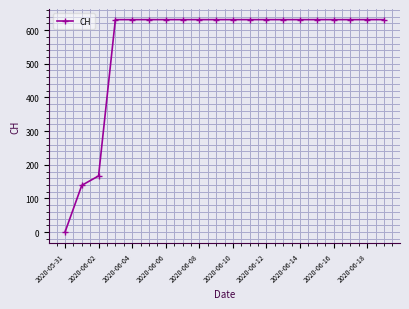

How many lines are shown in the chart?

1